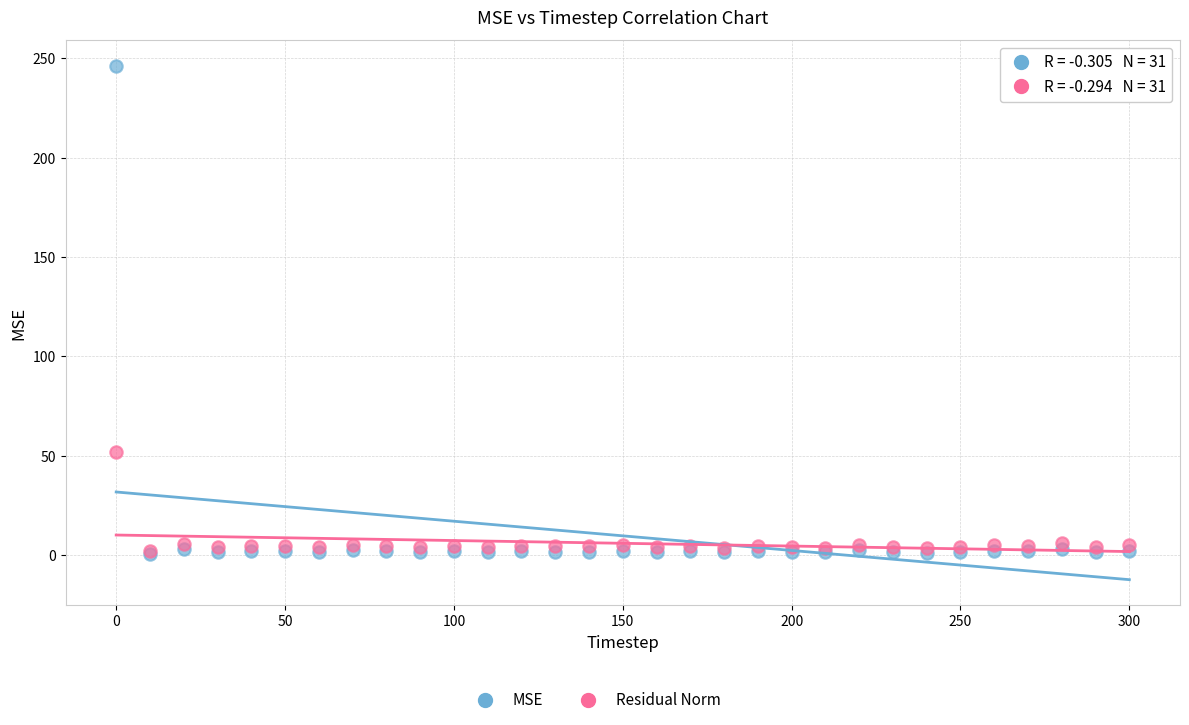

Across all series, what Y value is closest to 123?

52.0